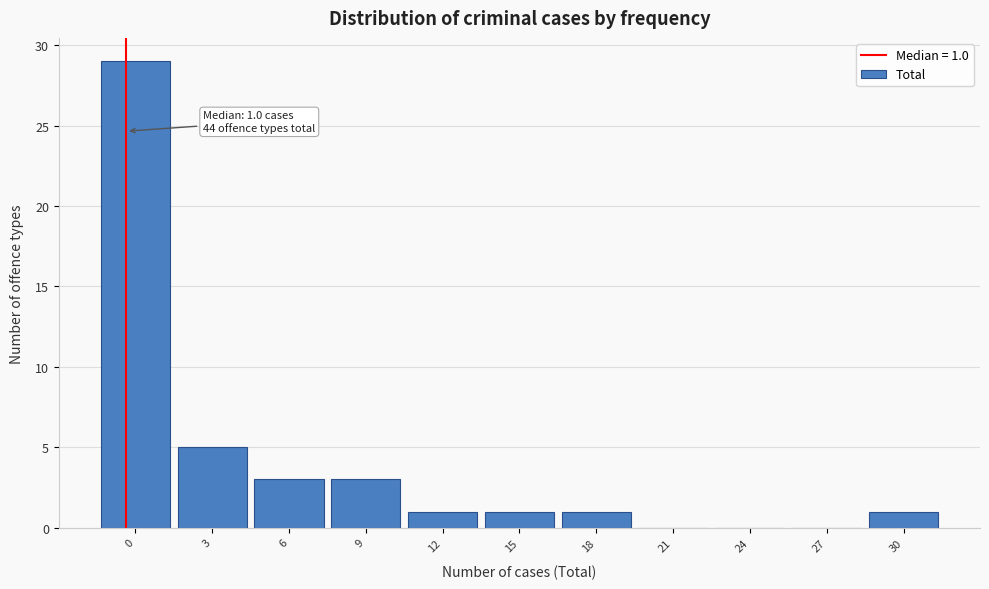

Reading left to right, list all the values displayed in this chart.

0=29	3=5	6=3	9=3	12=1	15=1	18=1	21=0	24=0	27=0	30=1